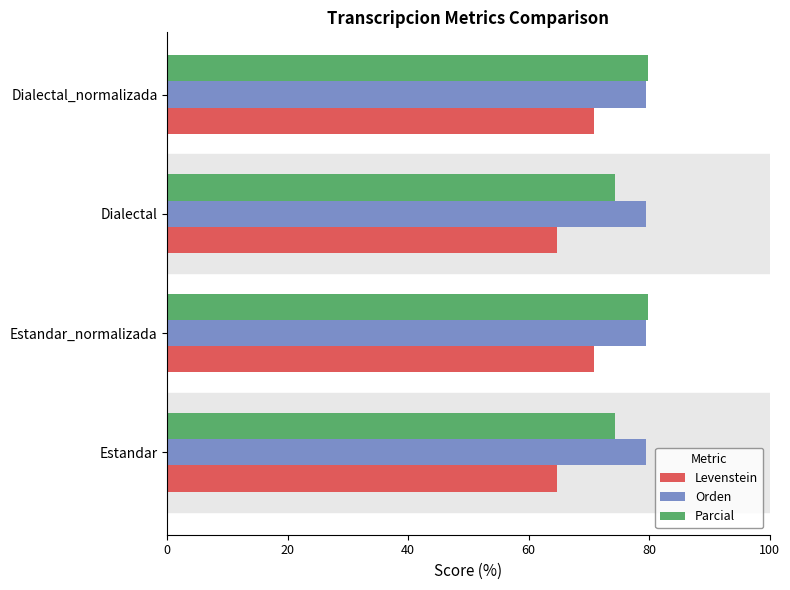

What is the difference between the maximum and minimum values in the Parcial series?

5.4